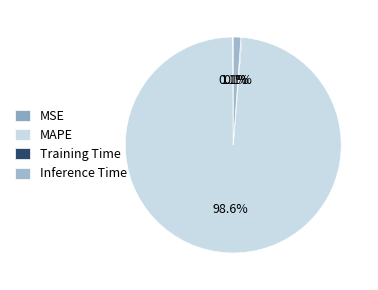

How many segments does this pie chart have?

4